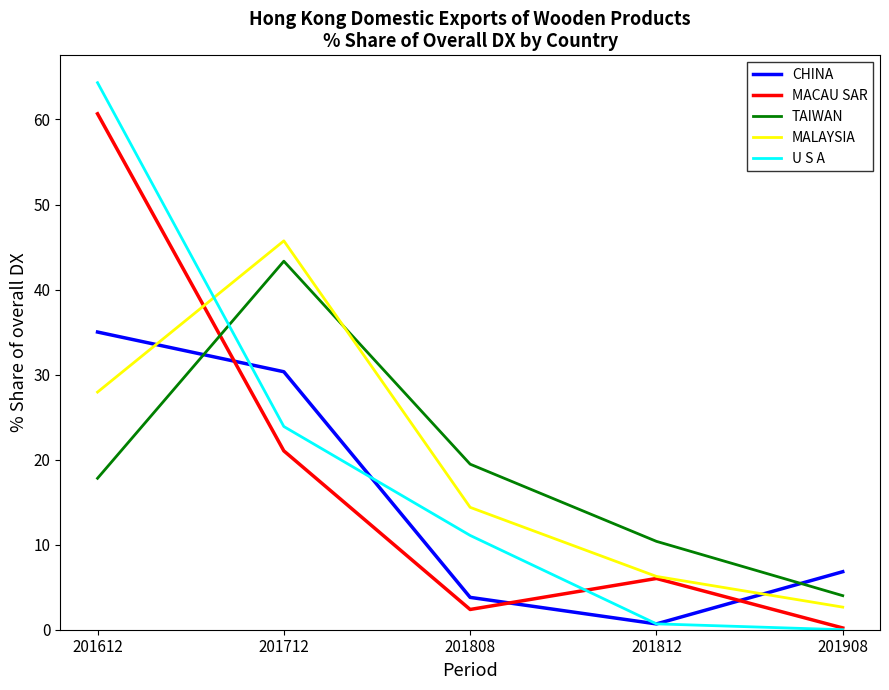

Is it true that TAIWAN equals 4.1 at 201808?

False